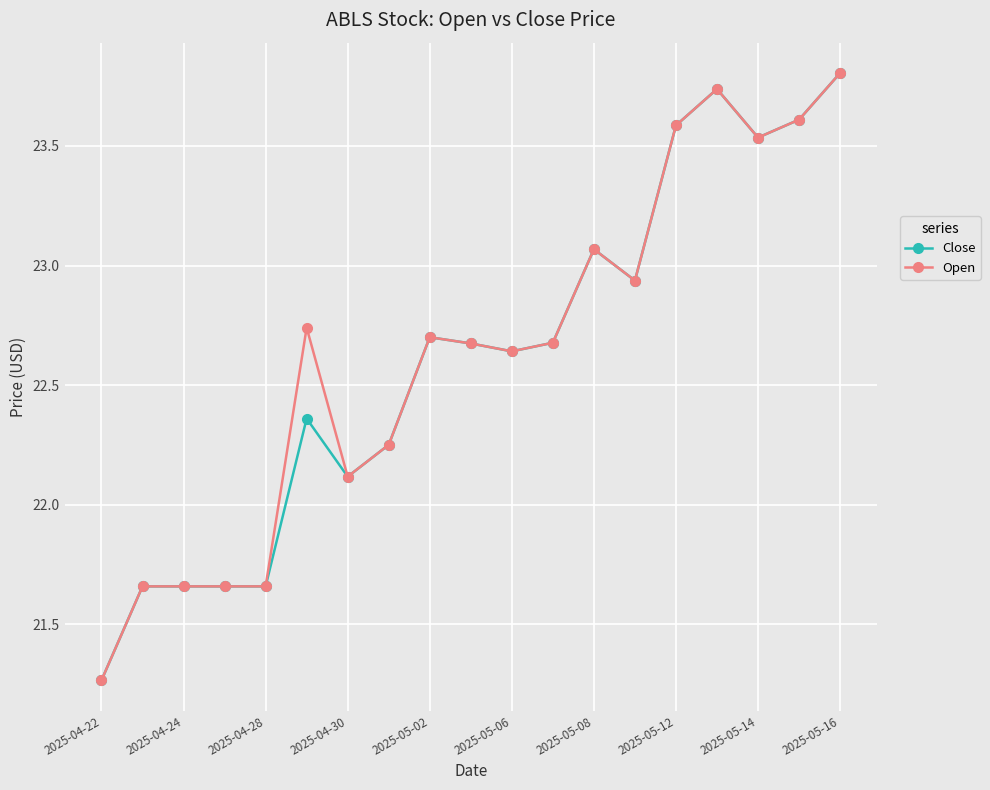

At how many categories does at least one series exceed 22?

14